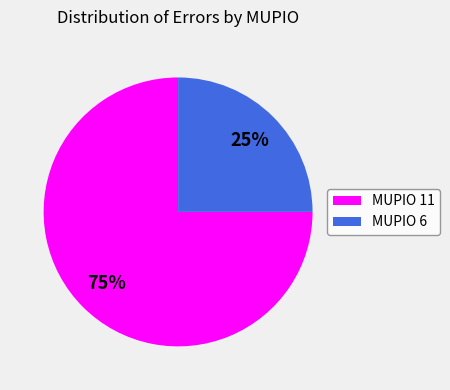

Combined, do MUPIO 11 and MUPIO 6 account for over 50%?

Yes